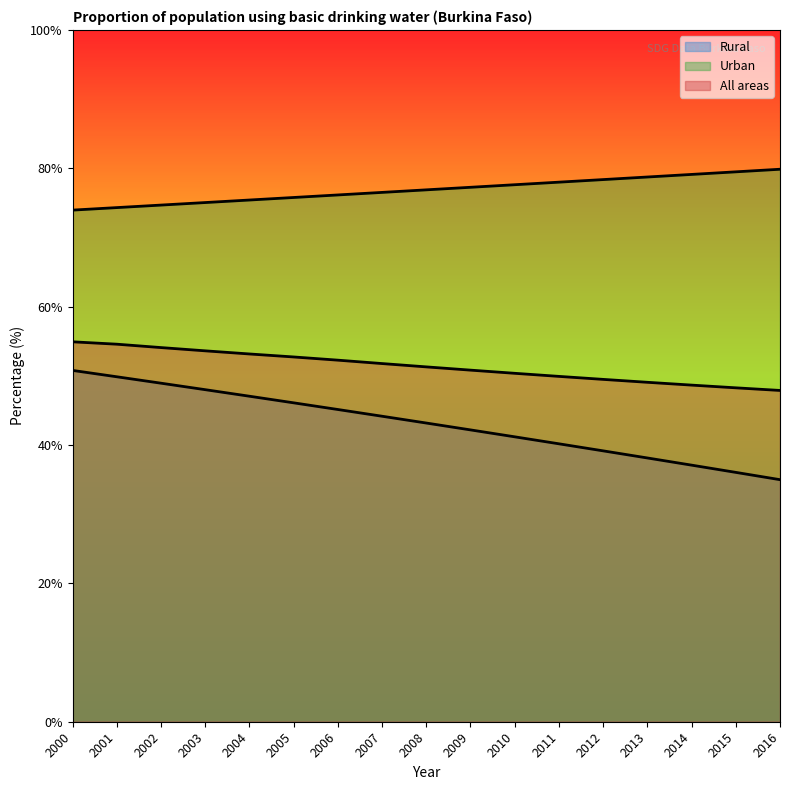

What is the sum of the Urban values at 2013 and 2016?

158.6